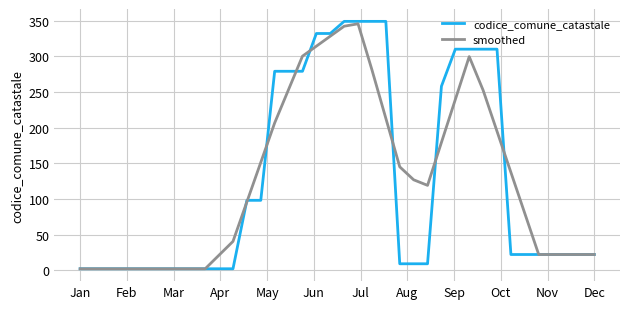

Which series has the widest spread of values?

codice_comune_catastale